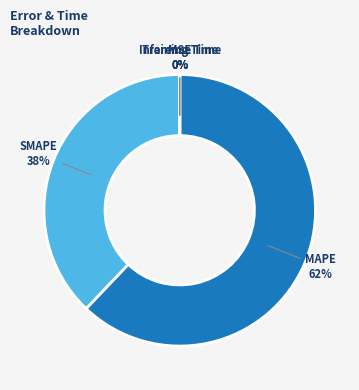

Is there a majority slice in this chart?

Yes